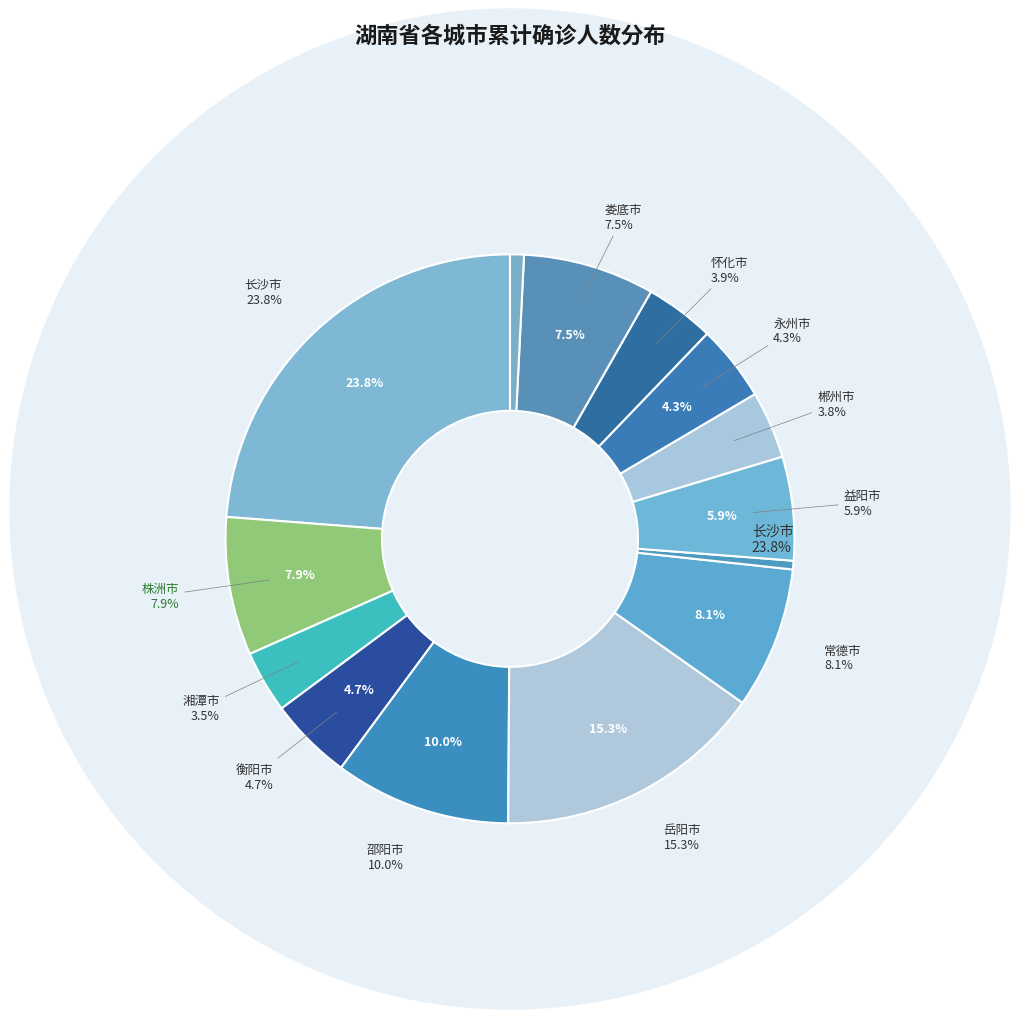

Do 益阳市 and 岳阳市 together represent more than half of the pie?

No